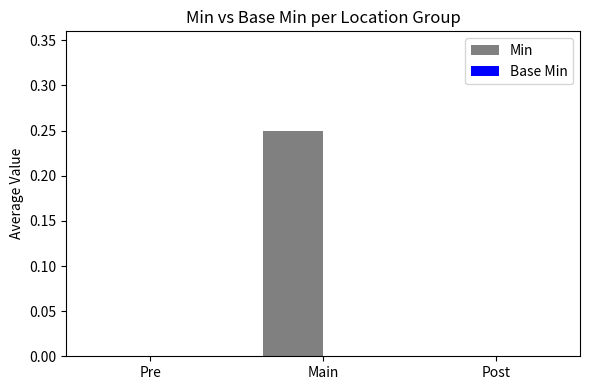

Between Main and Post, which is larger?

Main